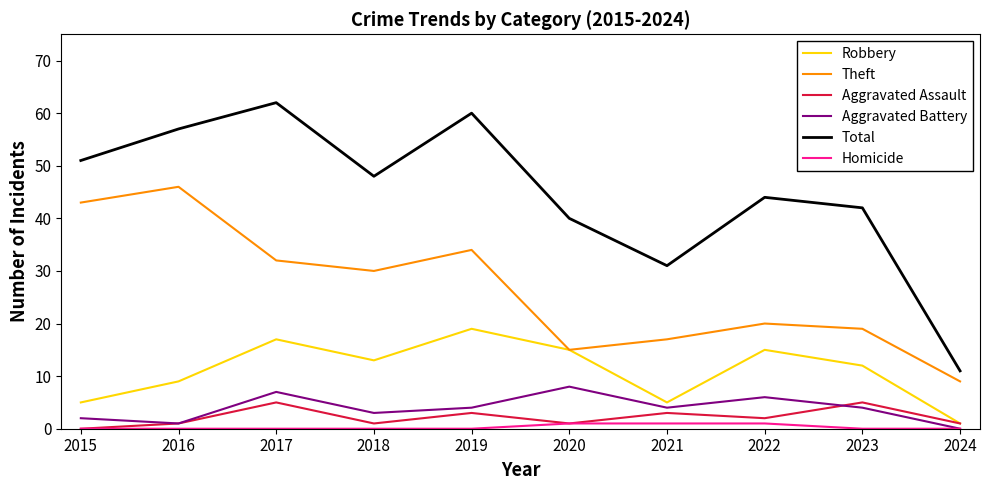

The Robbery series shows 5 at 2021. True or false?

True